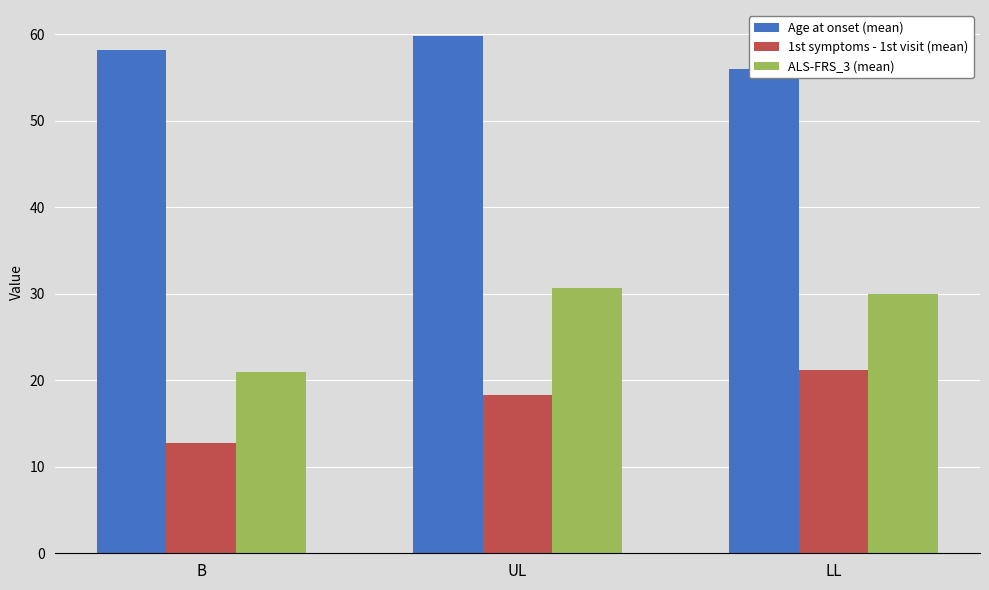

How many distinct data groups are displayed?

3